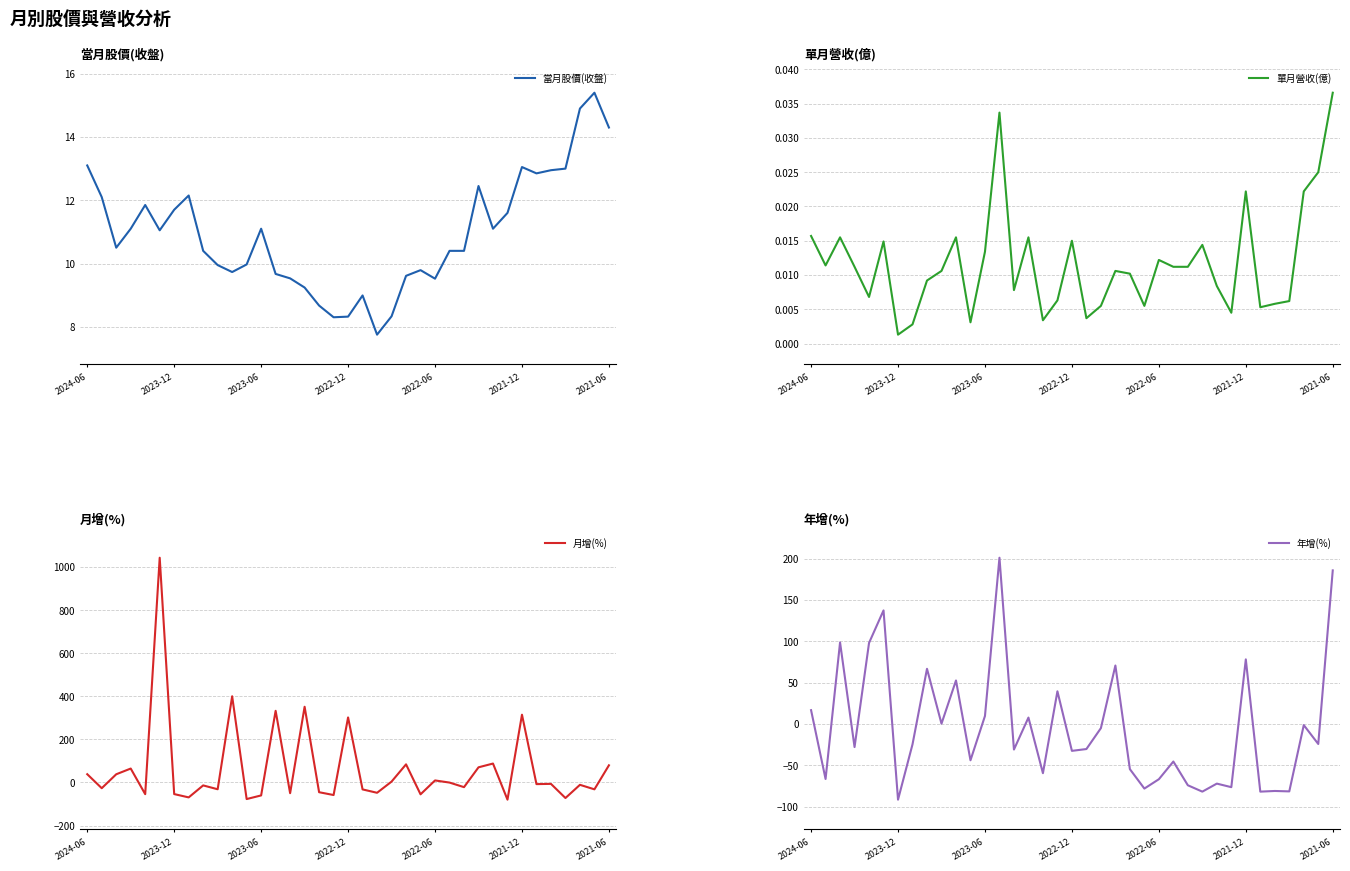

At which label does 單月營收(億) reach its peak?

2021-06